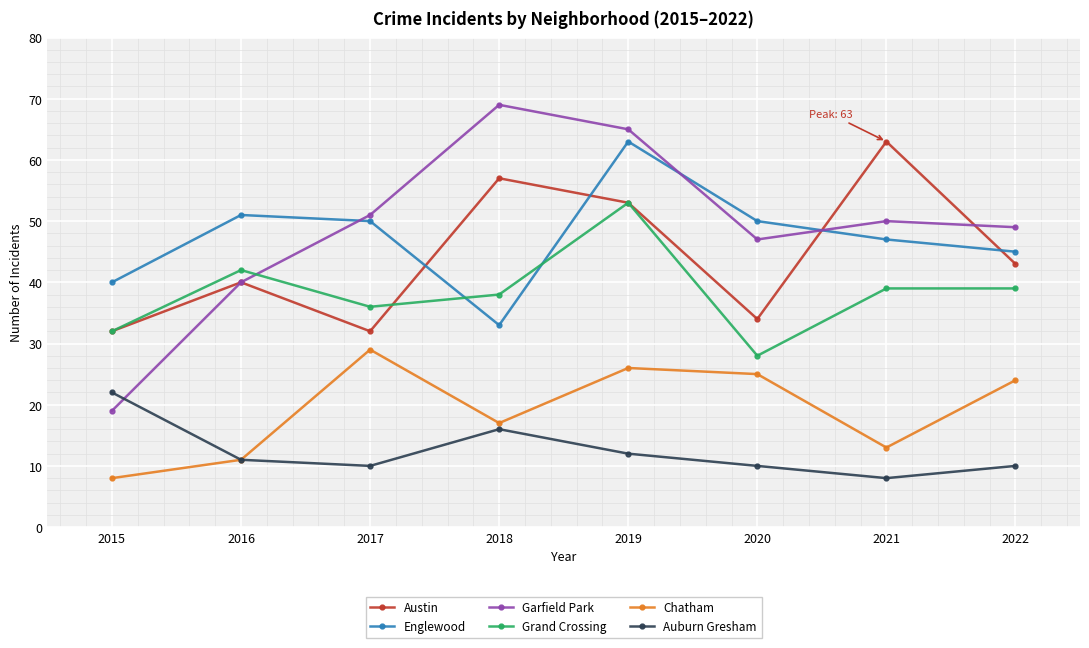

At which category is the sum across all series the highest?

2019